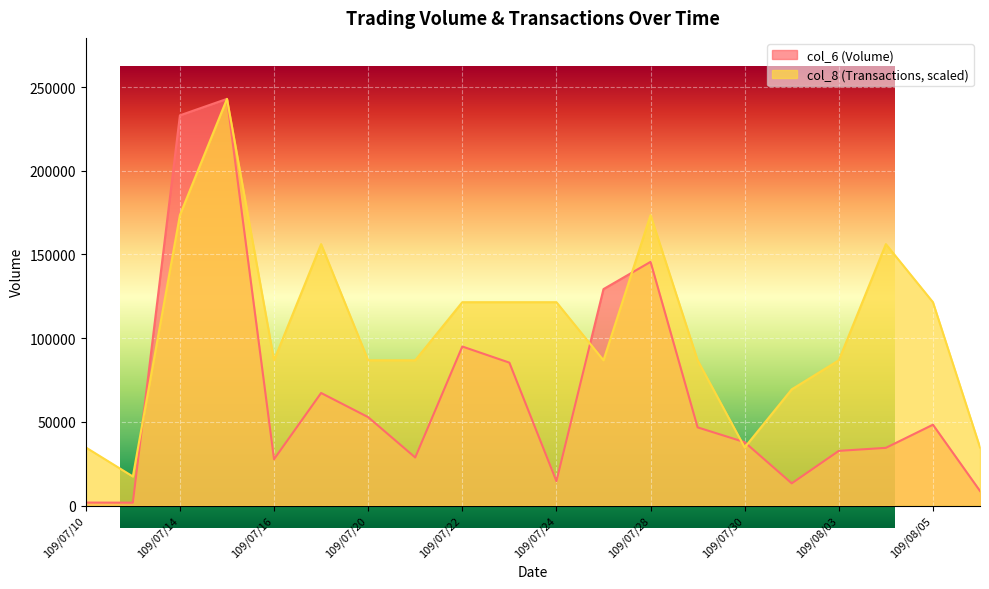

In col_8, how many points are higher than both neighbors (excluding endpoints)?

4